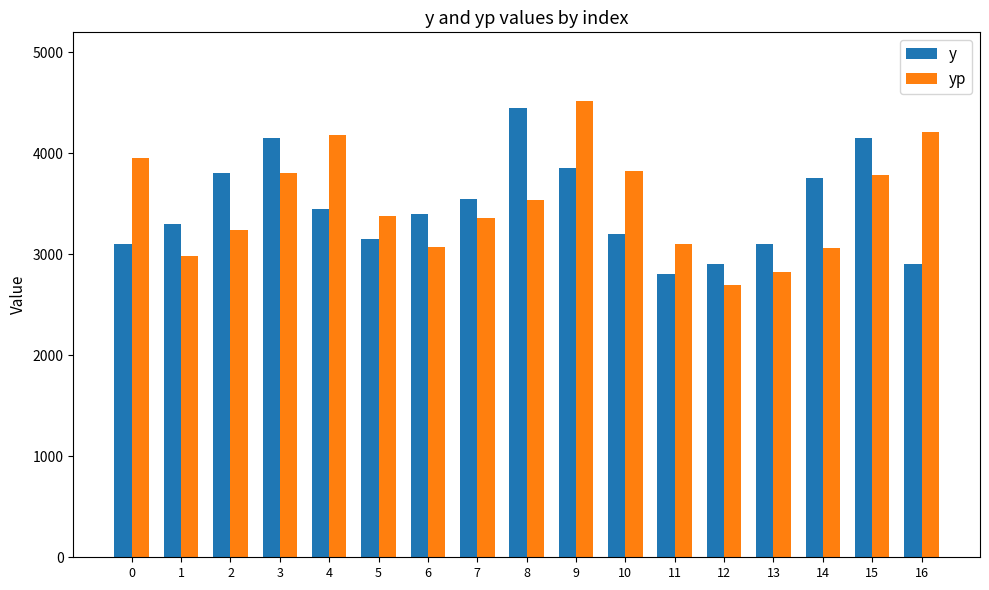

How many data points in yp are less than 3382?

8